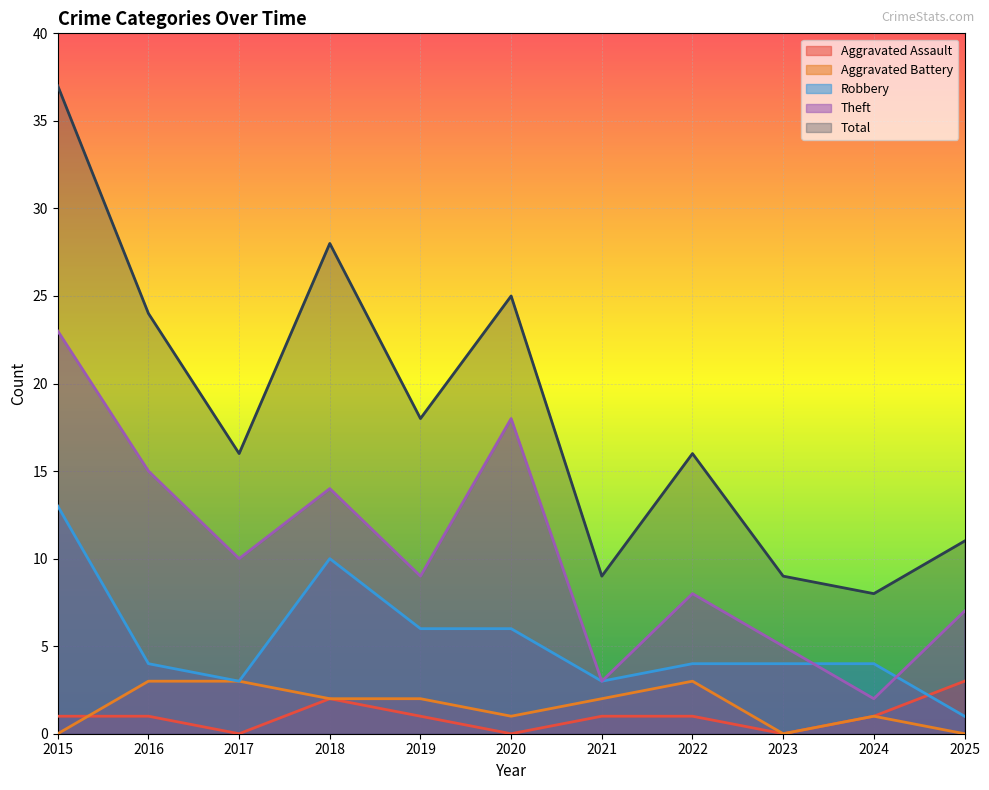

In Aggravated Battery, how many points are higher than both neighbors (excluding endpoints)?

2